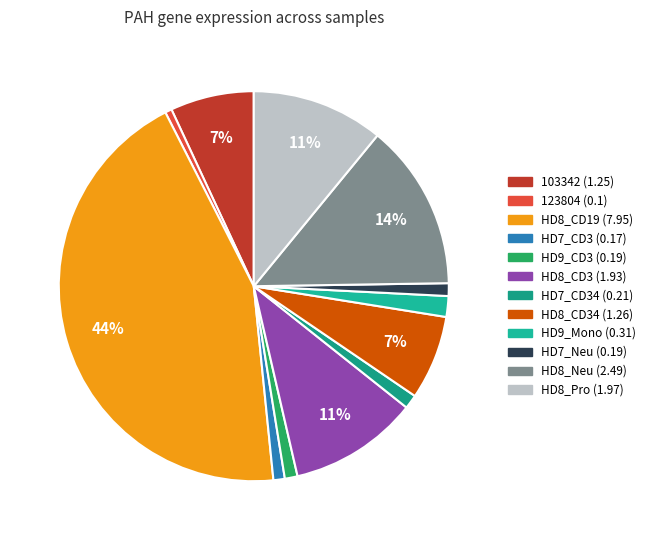

How many slices are in this pie chart?

12